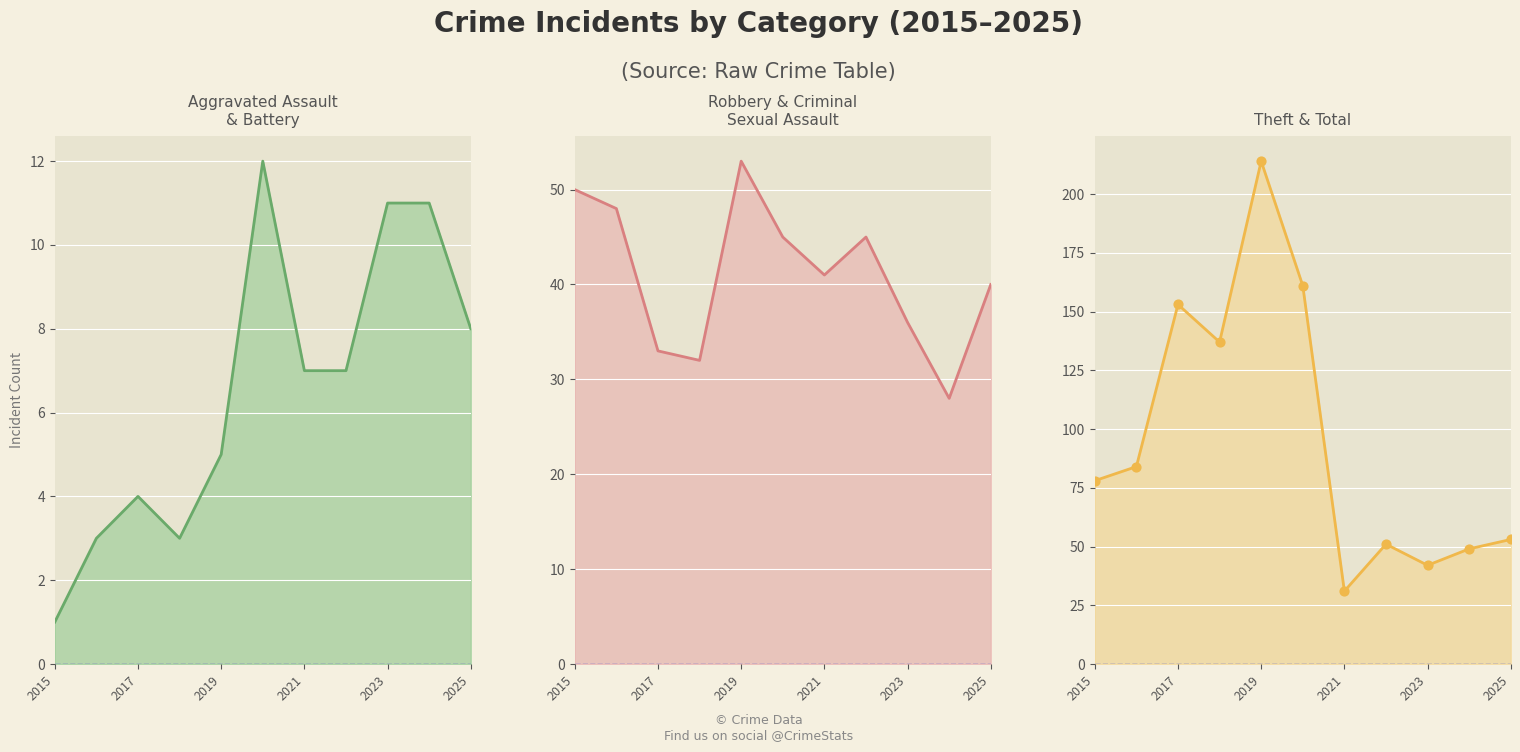

Which series reaches the maximum Y coordinate?

Theft line